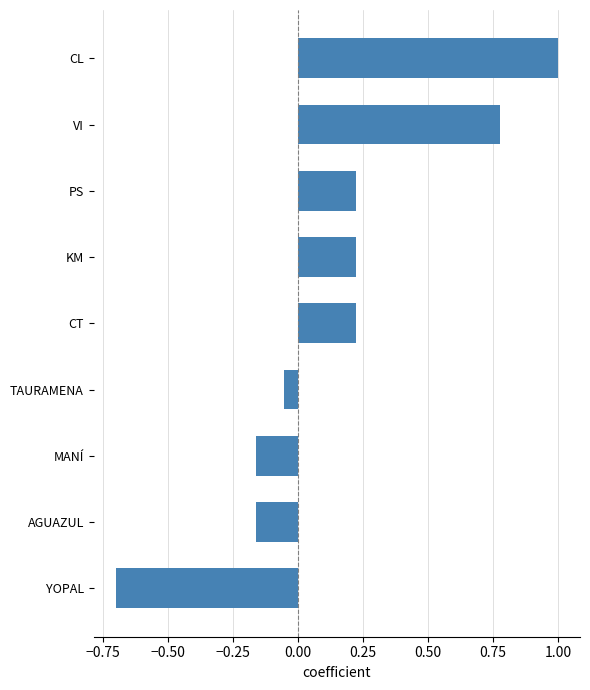

At which label is the value closest to 0?

TAURAMENA